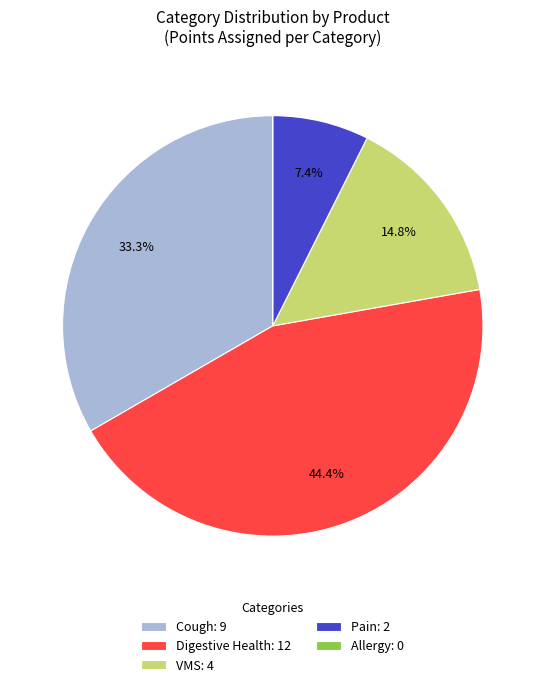

Between VMS: 4 and Pain: 2, which is larger?

VMS: 4